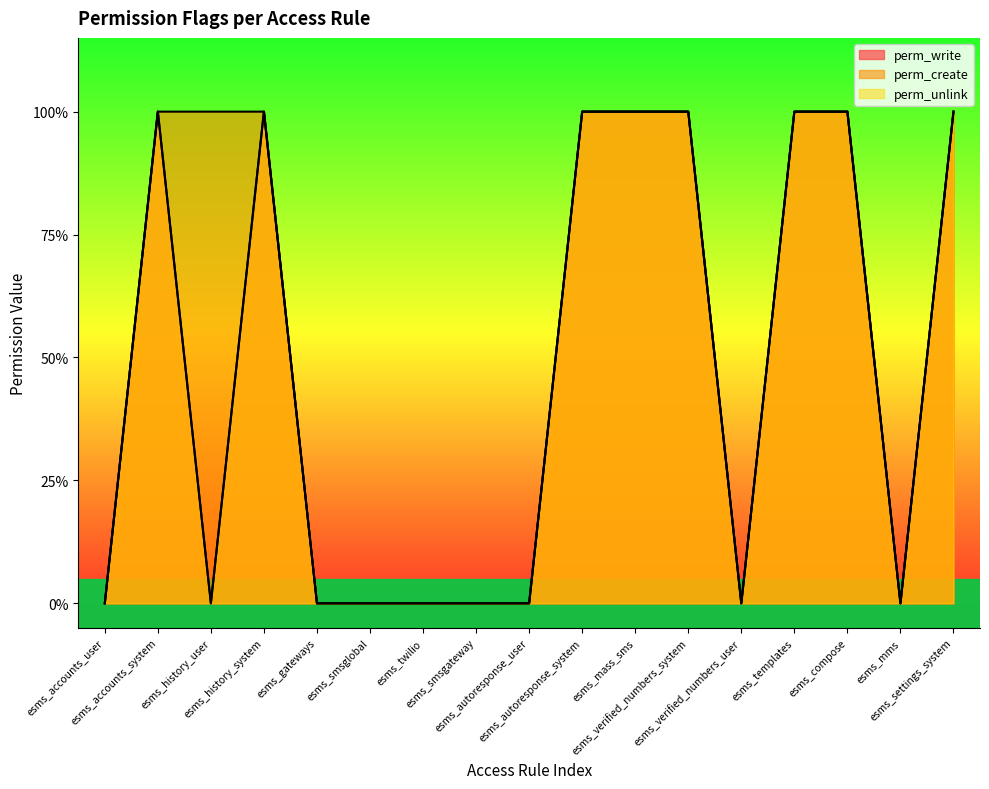

Reading right to left, extract all data points from this chart.

perm_write: esms_settings_system=1	esms_mms=0	esms_compose=1	esms_templates=1	esms_verified_numbers_user=0	esms_verified_numbers_system=1	esms_mass_sms=1	esms_autoresponse_system=1	esms_autoresponse_user=0	esms_smsgateway=0	esms_twilio=0	esms_smsglobal=0	esms_gateways=0	esms_history_system=1	esms_history_user=0	esms_accounts_system=1	esms_accounts_user=0
perm_create: esms_settings_system=1	esms_mms=0	esms_compose=1	esms_templates=1	esms_verified_numbers_user=0	esms_verified_numbers_system=1	esms_mass_sms=1	esms_autoresponse_system=1	esms_autoresponse_user=0	esms_smsgateway=0	esms_twilio=0	esms_smsglobal=0	esms_gateways=0	esms_history_system=1	esms_history_user=1	esms_accounts_system=1	esms_accounts_user=0
perm_unlink: esms_settings_system=1	esms_mms=0	esms_compose=1	esms_templates=1	esms_verified_numbers_user=0	esms_verified_numbers_system=1	esms_mass_sms=1	esms_autoresponse_system=1	esms_autoresponse_user=0	esms_smsgateway=0	esms_twilio=0	esms_smsglobal=0	esms_gateways=0	esms_history_system=1	esms_history_user=0	esms_accounts_system=1	esms_accounts_user=0